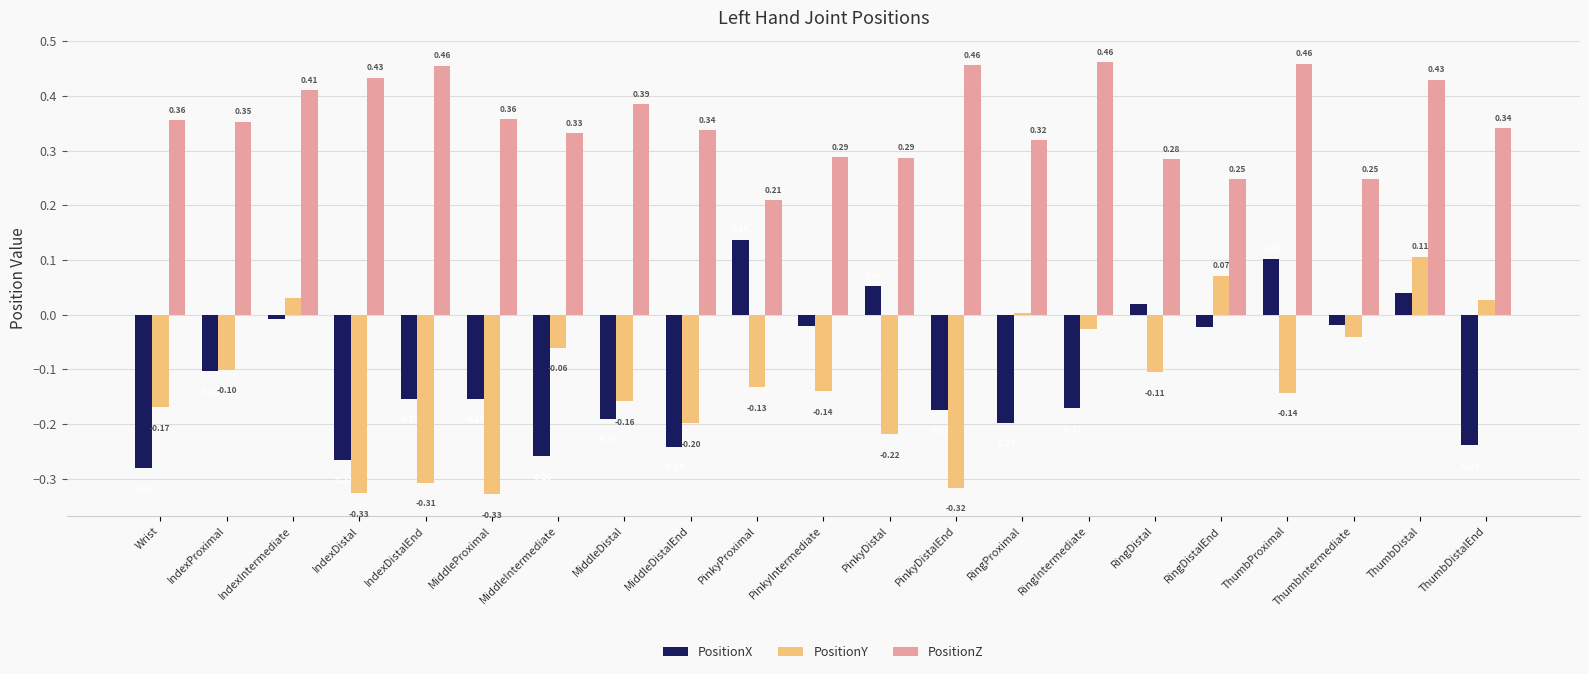

What position from the left is PinkyDistal?

12